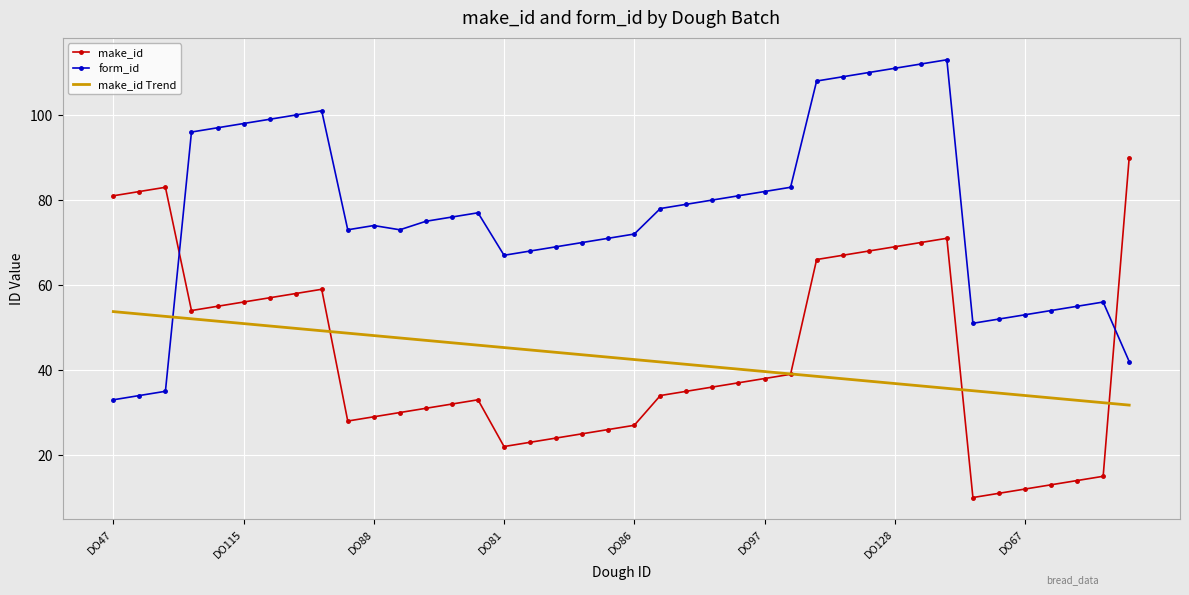

What is the minimum value shown in the chart?

10.0